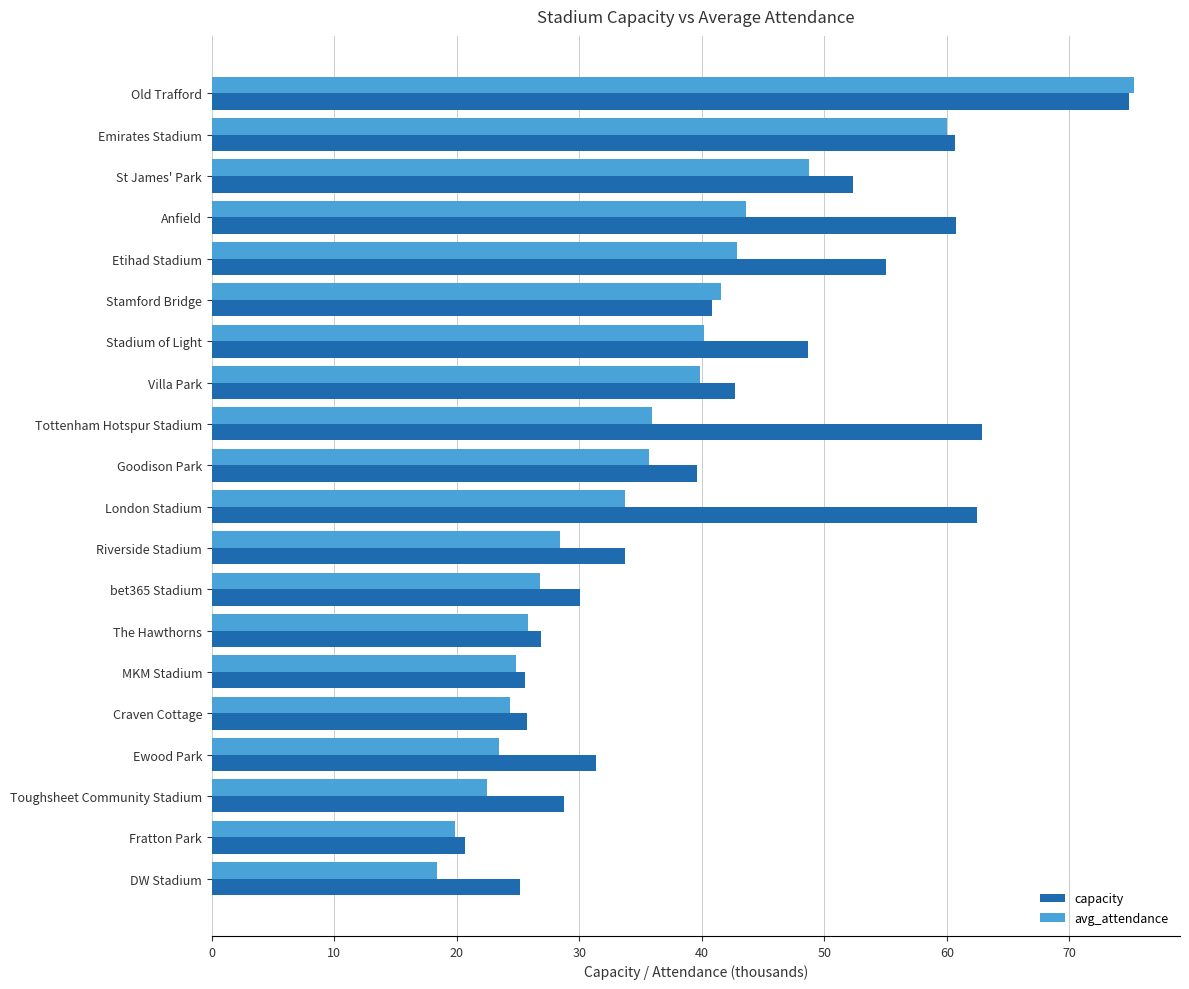

What is the sum of all avg_attendance values?

711.8